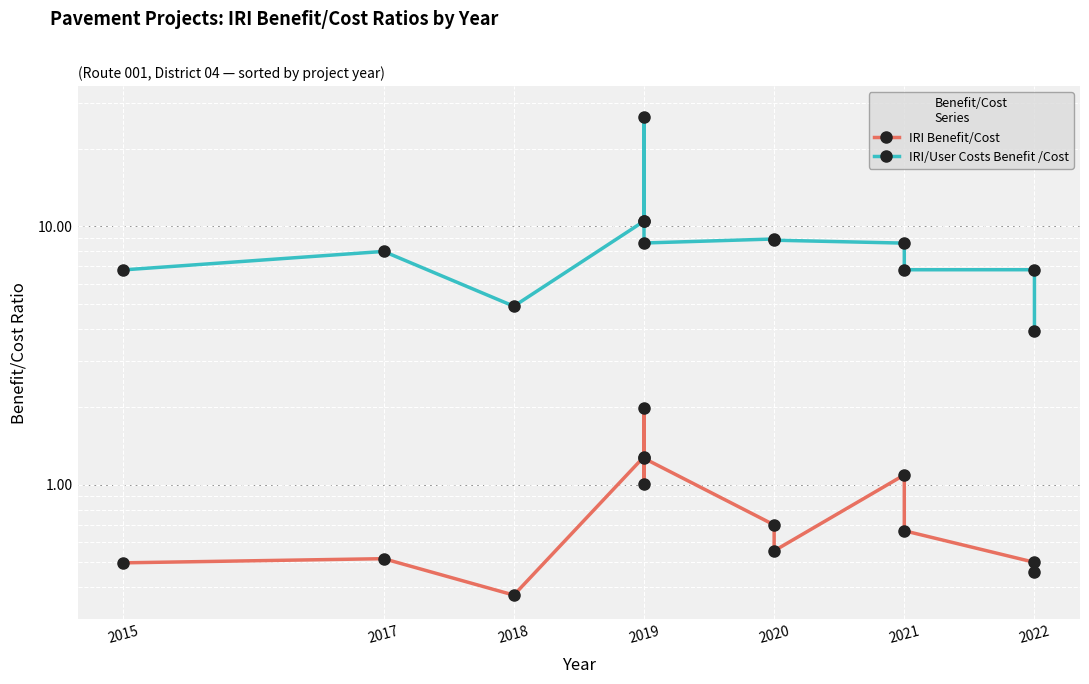

What is the approximate value of IRI Benefit/Cost at 2020?

0.6